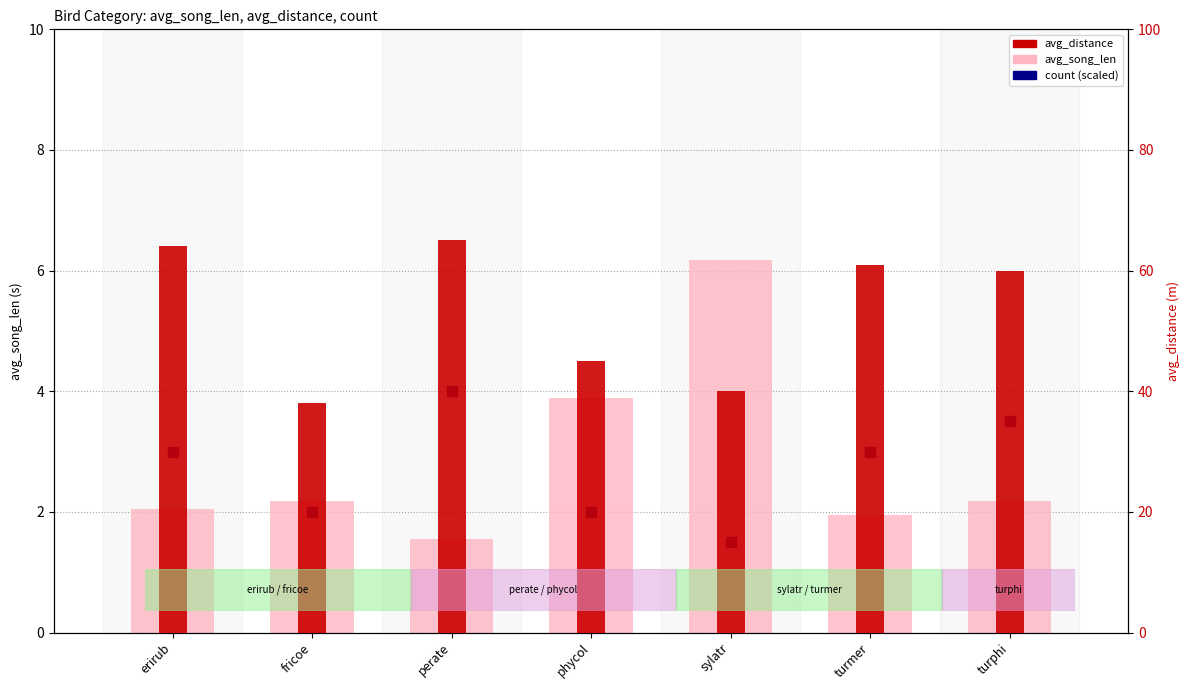

At which category is the sum across all series the highest?

perate